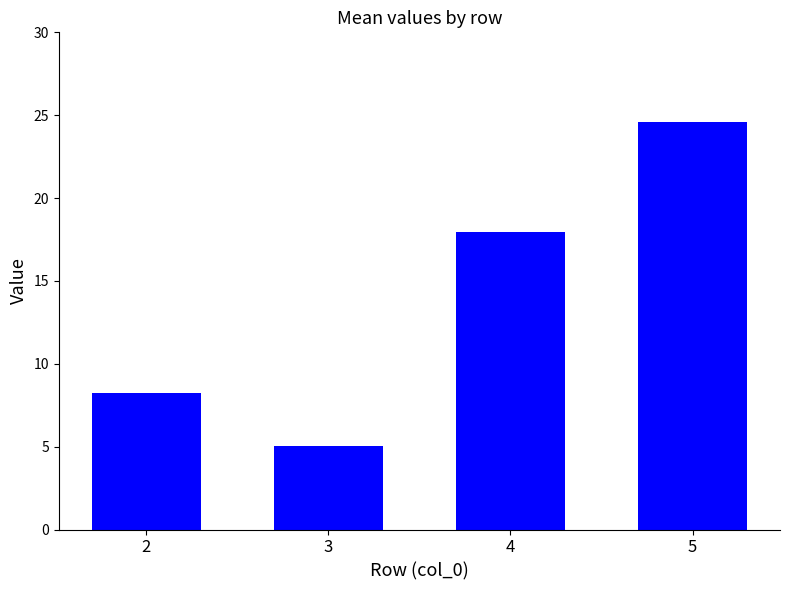

What is the greatest value displayed?

24.6